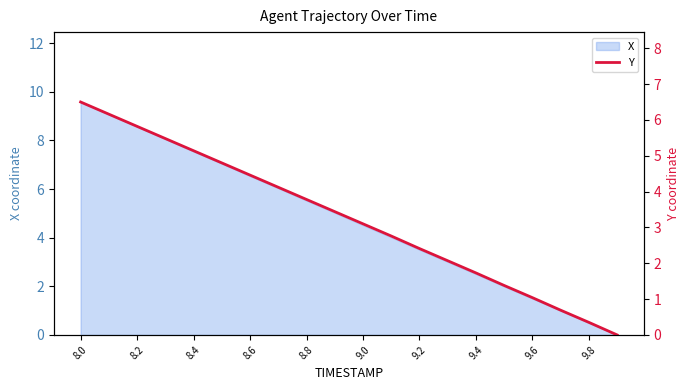

Is it true that X equals 6.0 at 9.2?

False